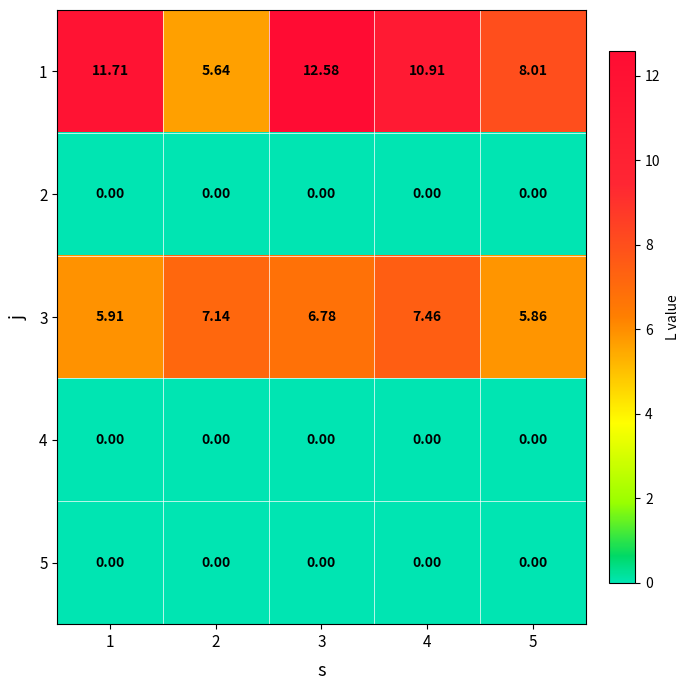

Which series has the largest total across all categories?

1